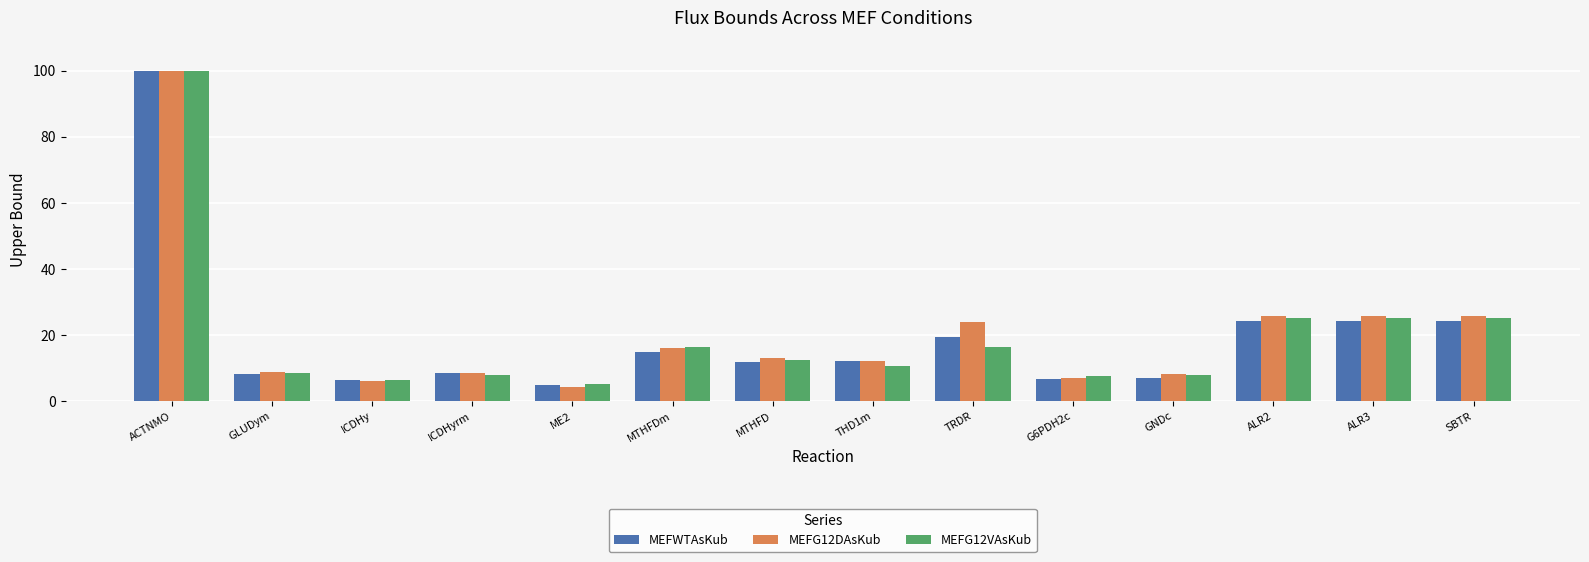

What is the sum of all MEFG12VAsKub values?

273.9